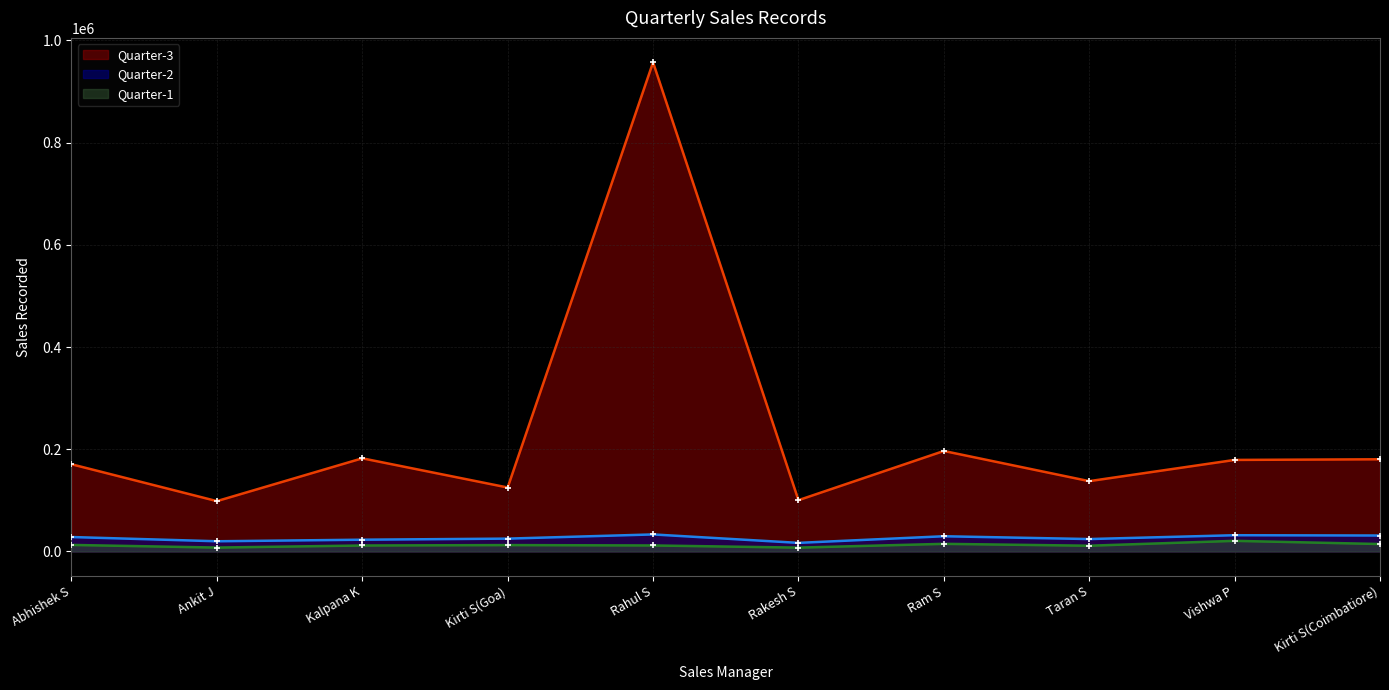

Is the value of Quarter-1 at Taran S greater than the value of Quarter-2 at Kalpana K?

No